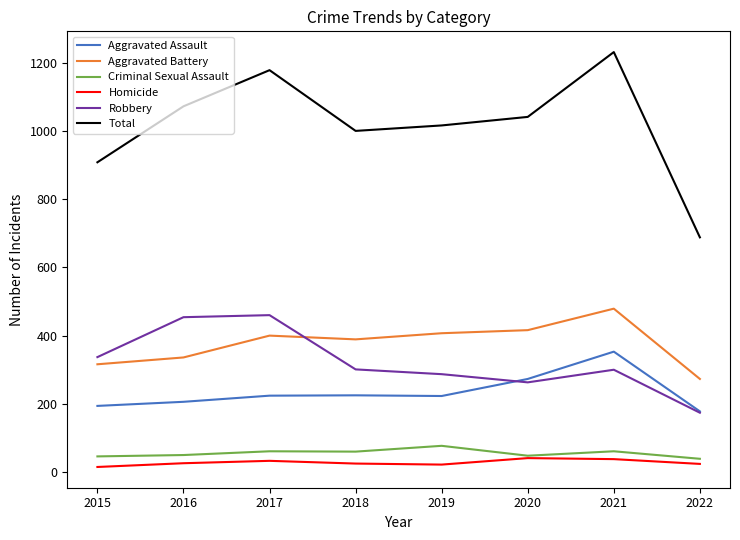

True or false: Aggravated Assault and Total cross at least once.

False